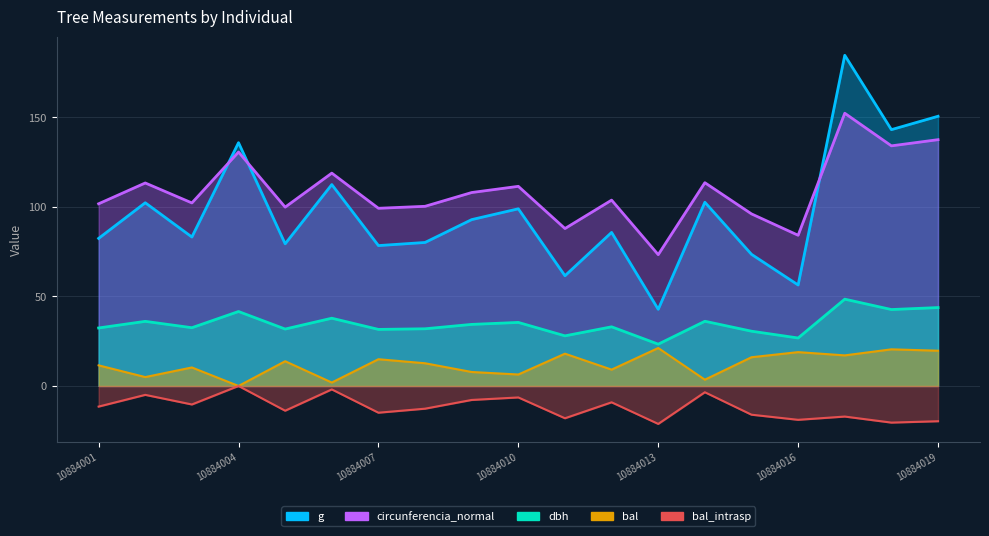

At 10884001, list the series in order from smallest to largest.

bal_intrasp, bal, dbh, g, circunferencia_normal